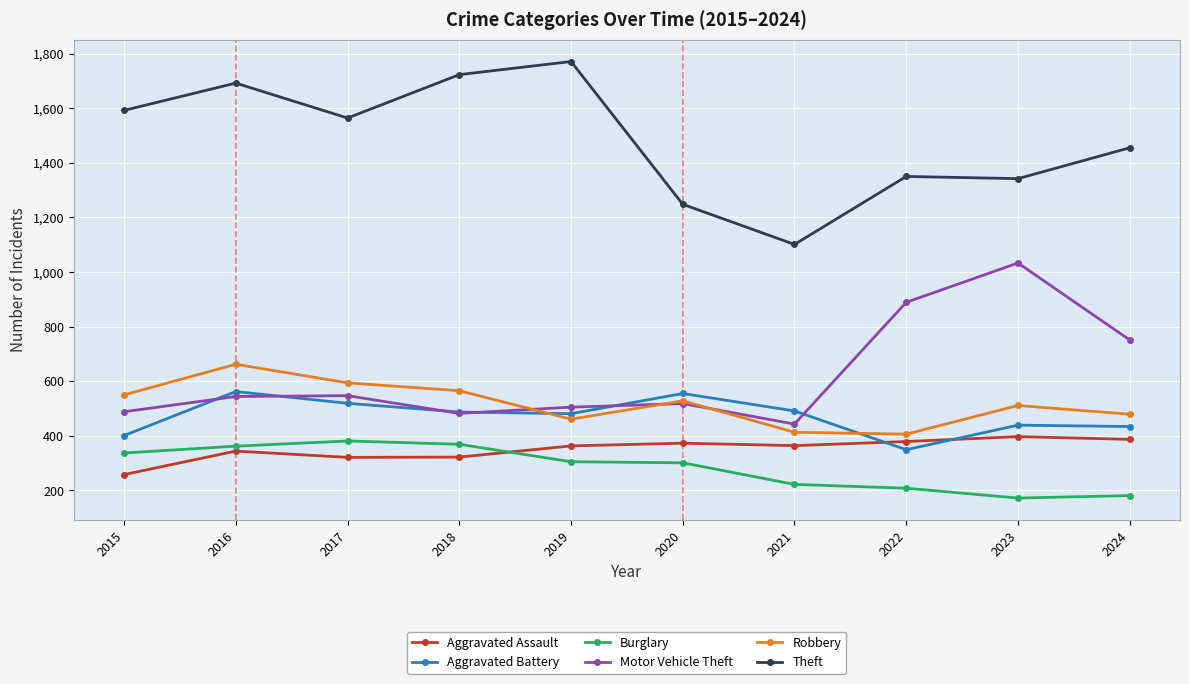

What are all the series names shown in the legend?

Aggravated Assault, Aggravated Battery, Burglary, Motor Vehicle Theft, Robbery, Theft